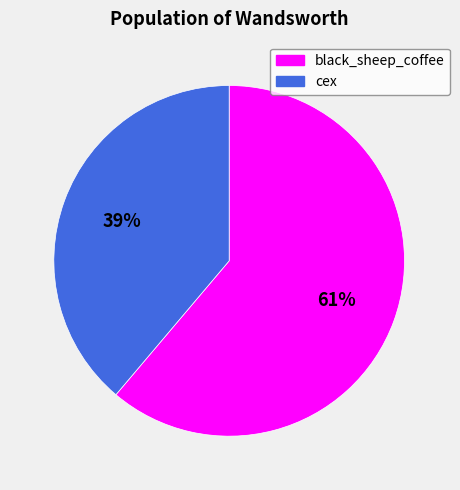

Between black_sheep_coffee and cex, which is larger?

black_sheep_coffee